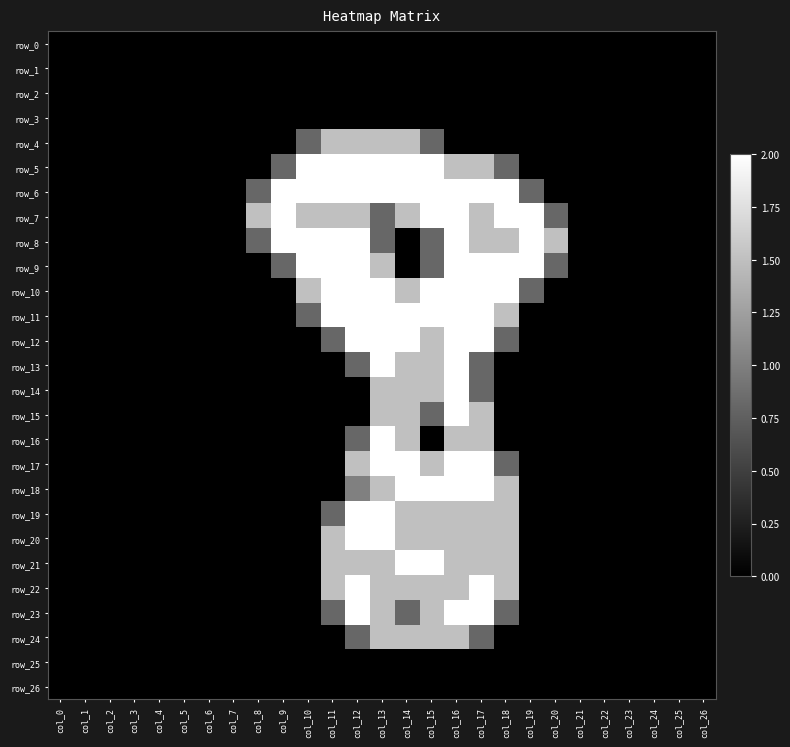

What is the maximum value for row_24?

1.5